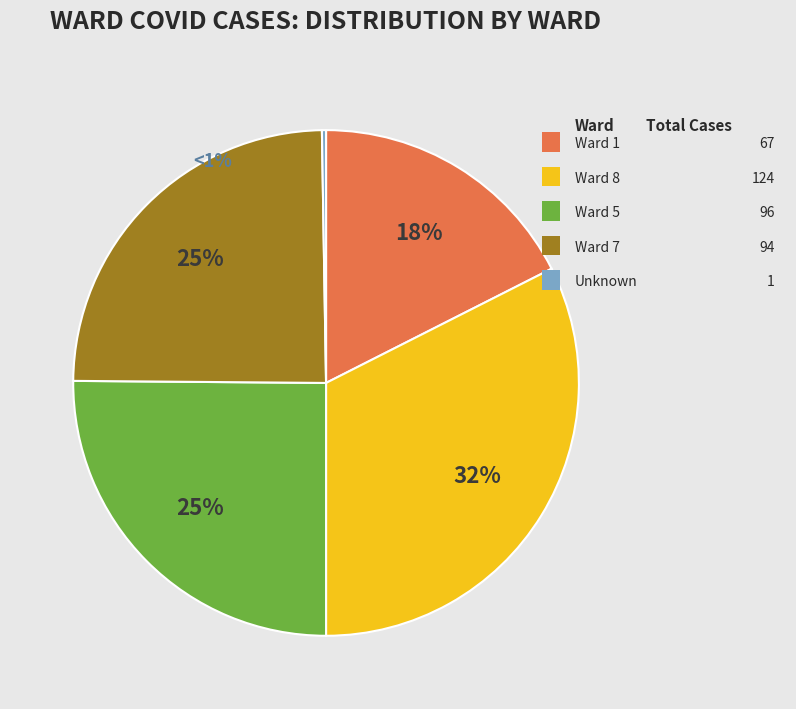

True or false: 7 accounts for 18% of the total.

False